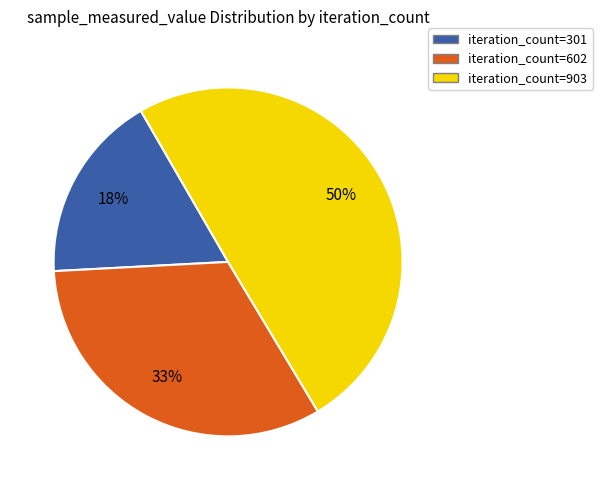

Rank the categories by value from lowest to highest.

iteration_count=301, iteration_count=602, iteration_count=903